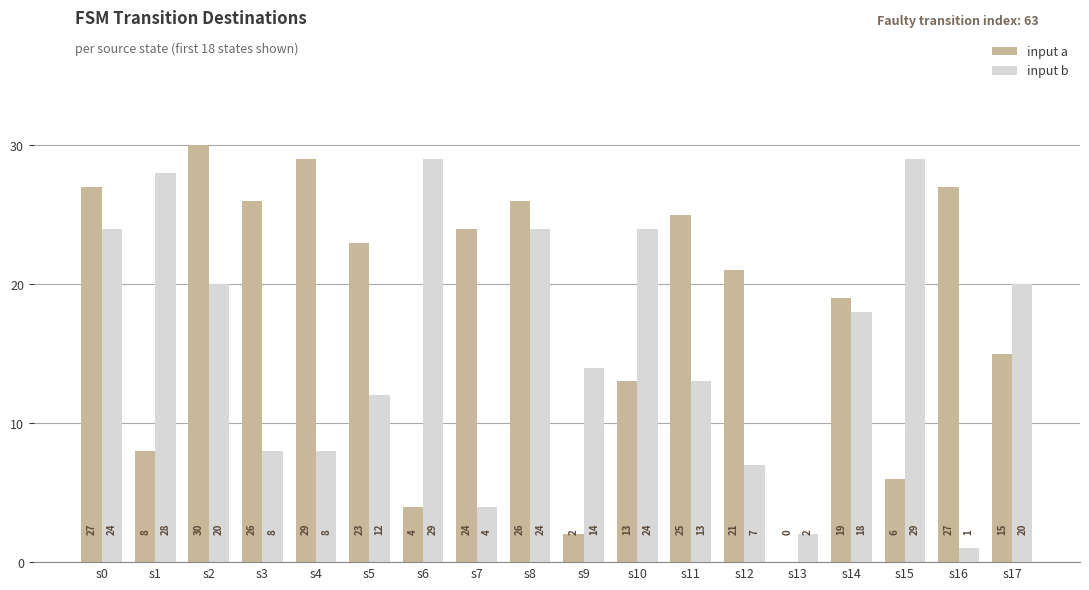

What is the total value across all series at s16?

28